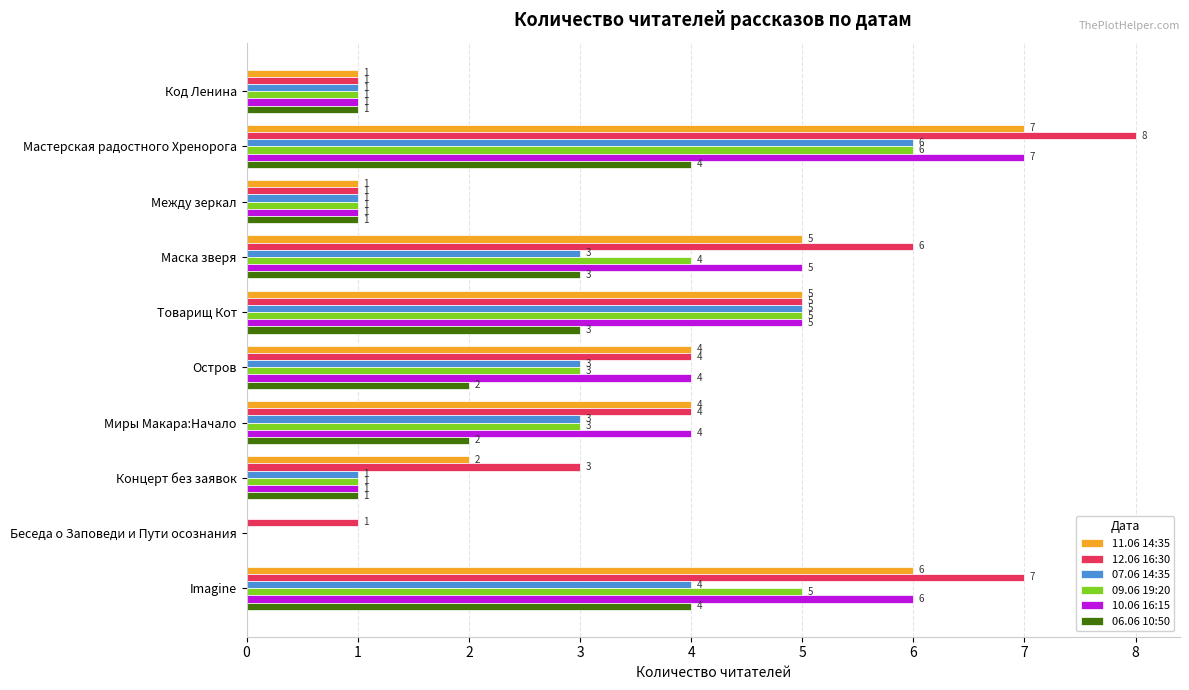

How many 07.06 14:35 values are between 1 and 4?

7